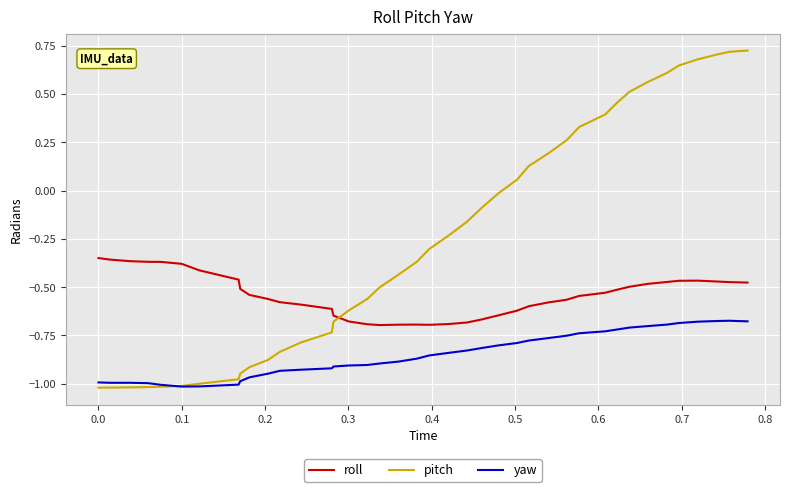

At how many categories does at least one series exceed 0?

15